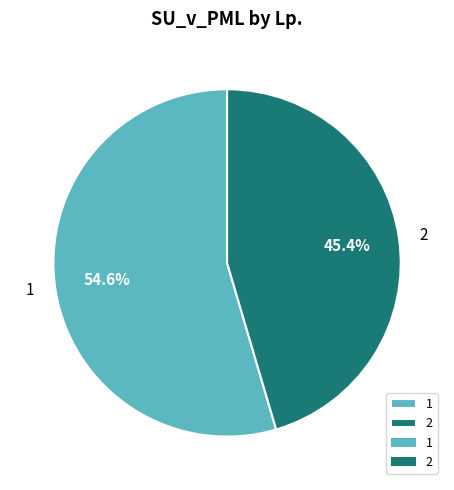

To the nearest percent, what portion does 2 represent?

45%